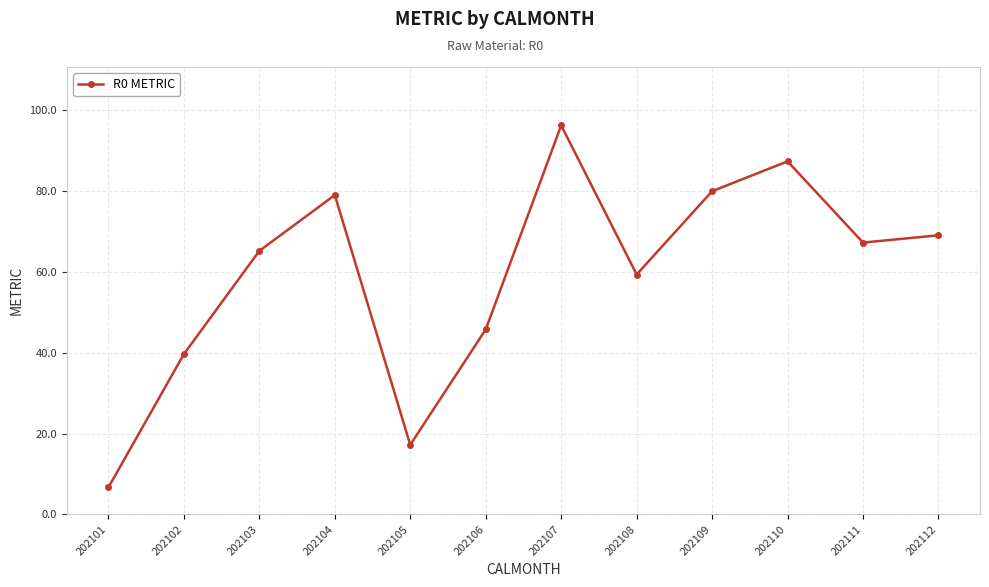

Where does the data first go above 67?

202104